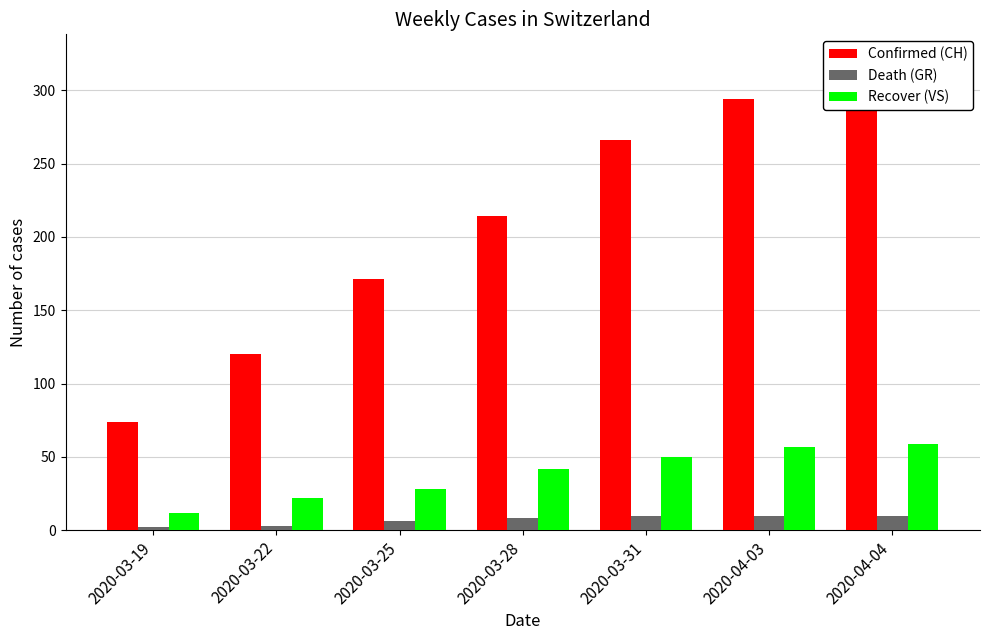

Count the number of data series in this chart.

3